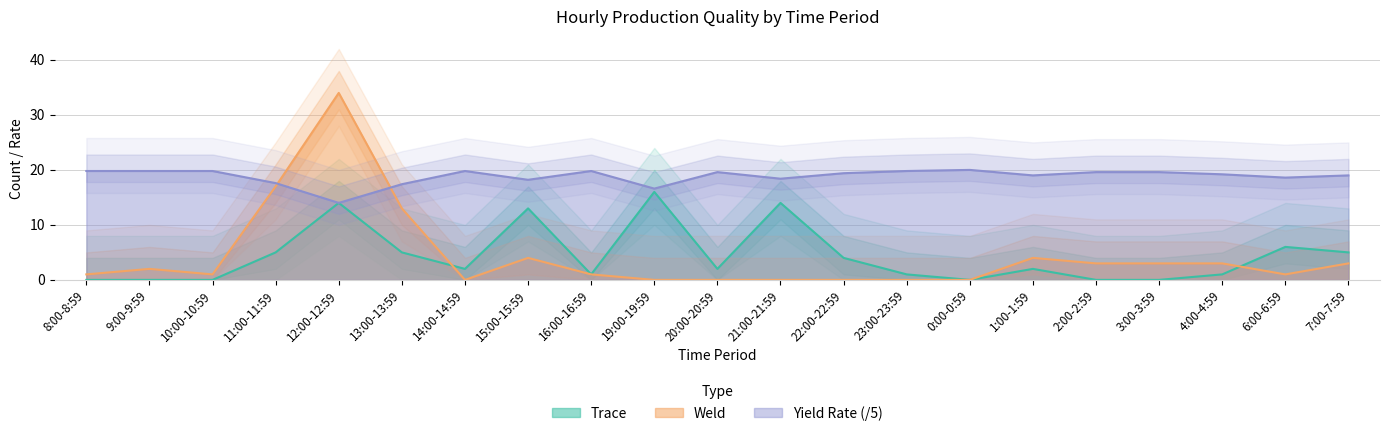

Which category has the highest value across all series?

12:00-12:59